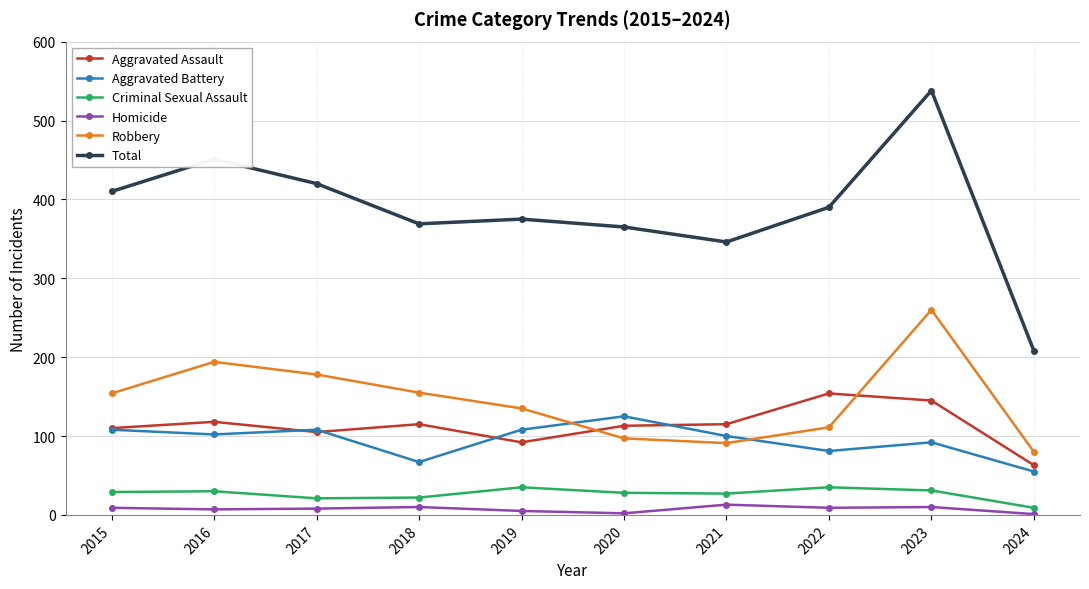

Is the value of Total at 2019 greater than the value of Robbery at 2020?

Yes